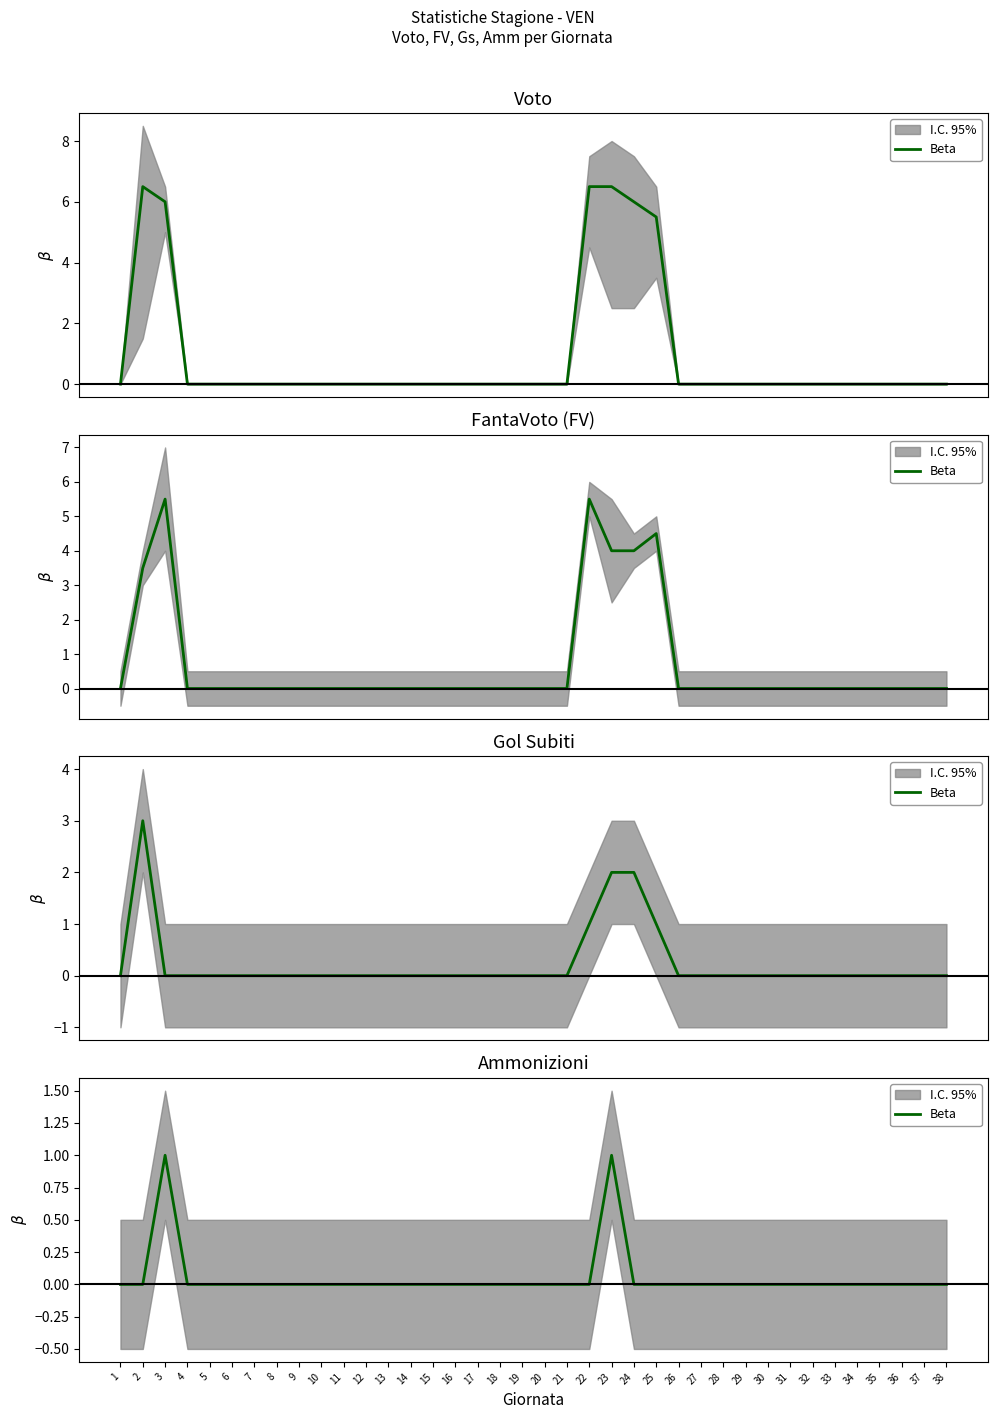

How many values are between 0 and 1?

38